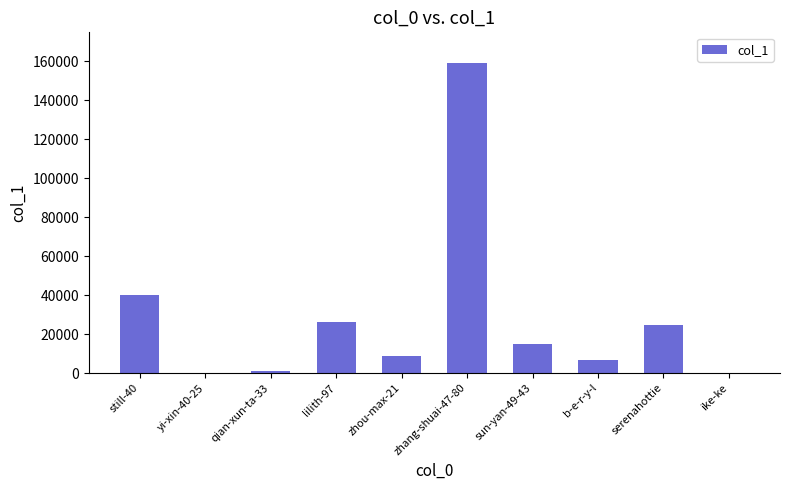

What is the approximate value at serenahottie?

24787